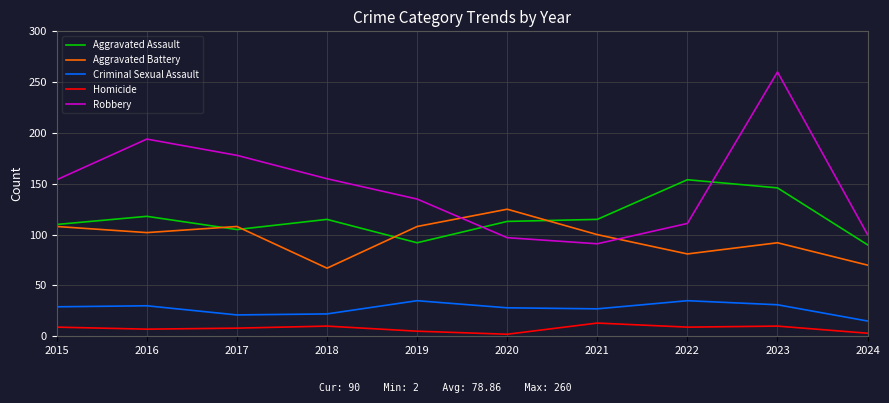

What is the total value across all series at 2021?

346